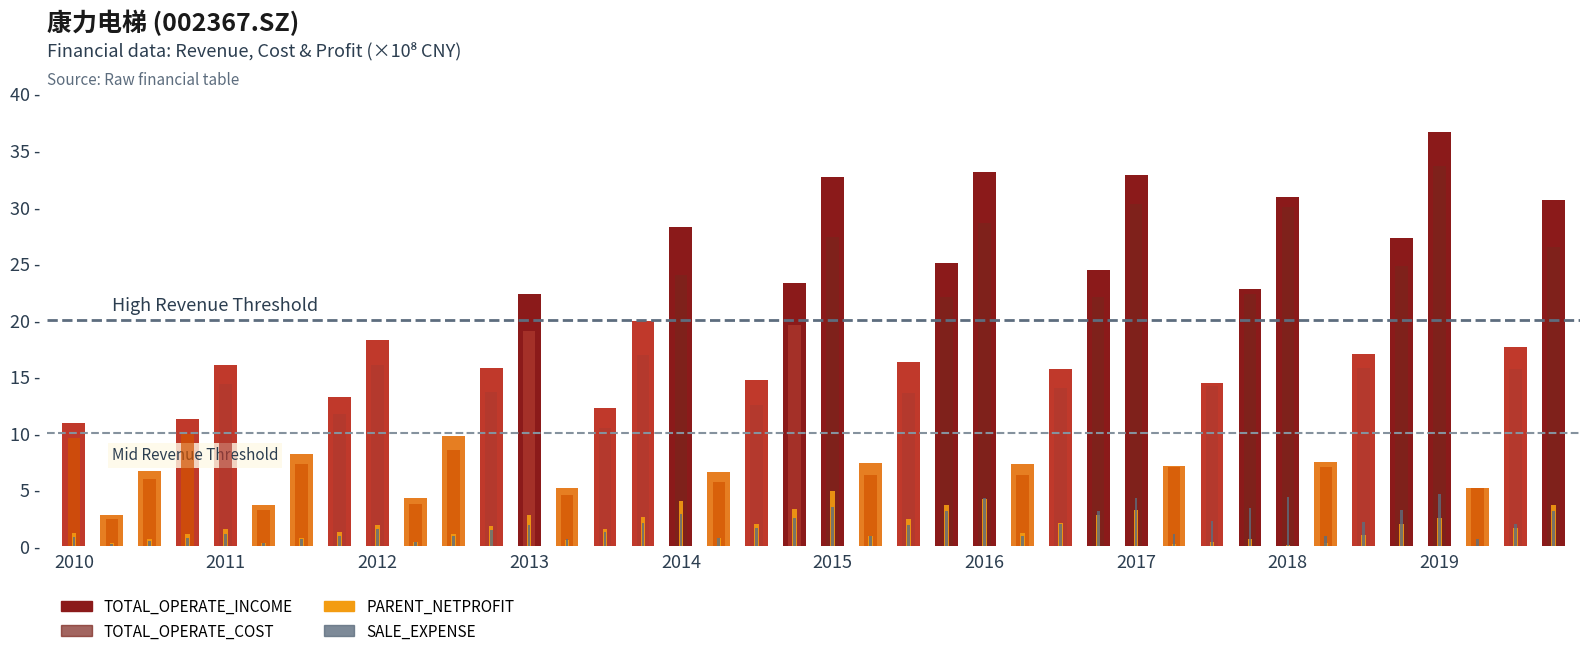

What is the sum of all PARENT_NETPROFIT values?

68.2